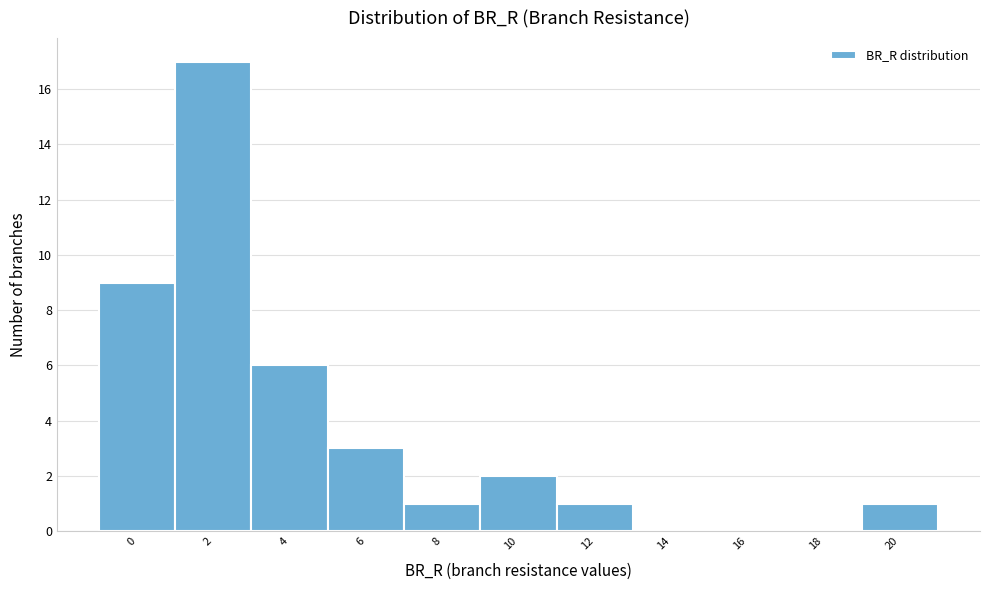

Reading left to right, list all the values displayed in this chart.

0=9	2=17	4=6	6=3	8=1	10=2	12=1	14=0	16=0	18=0	20=1